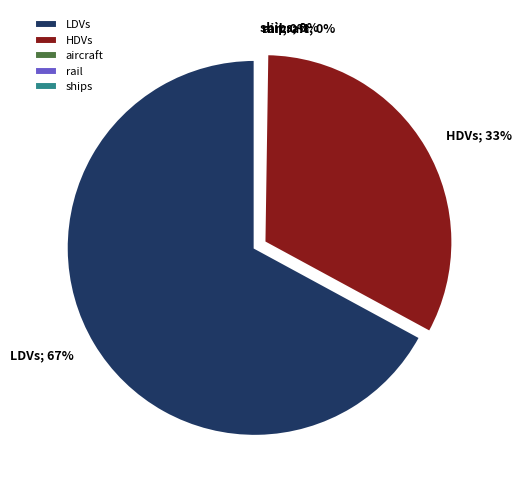

Between rail and ships, which is larger?

rail